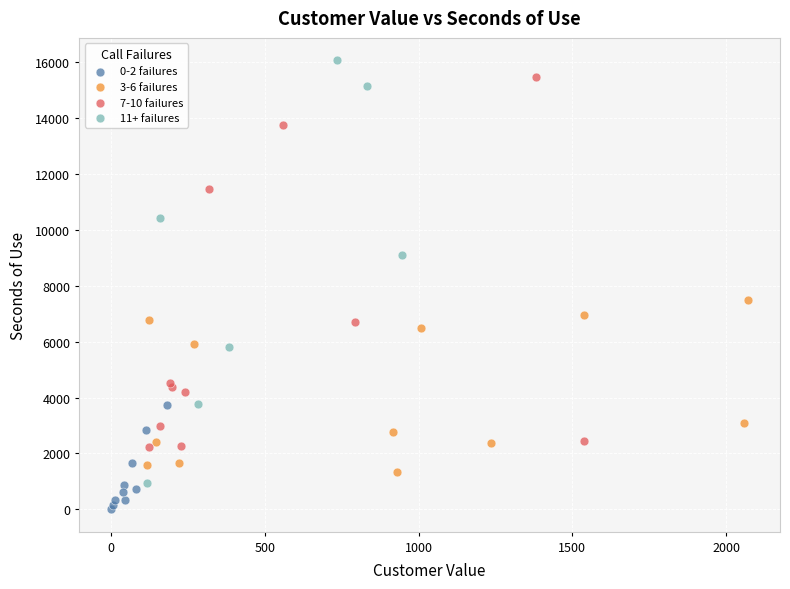

Which series reaches the minimum Y coordinate?

0-2 failures